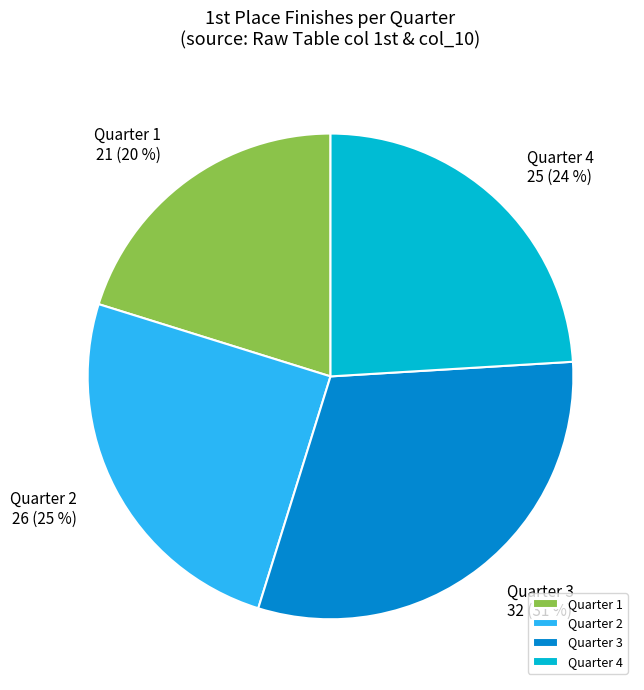

Rank the categories by value from highest to lowest.

Quarter 3, Quarter 2, Quarter 4, Quarter 1